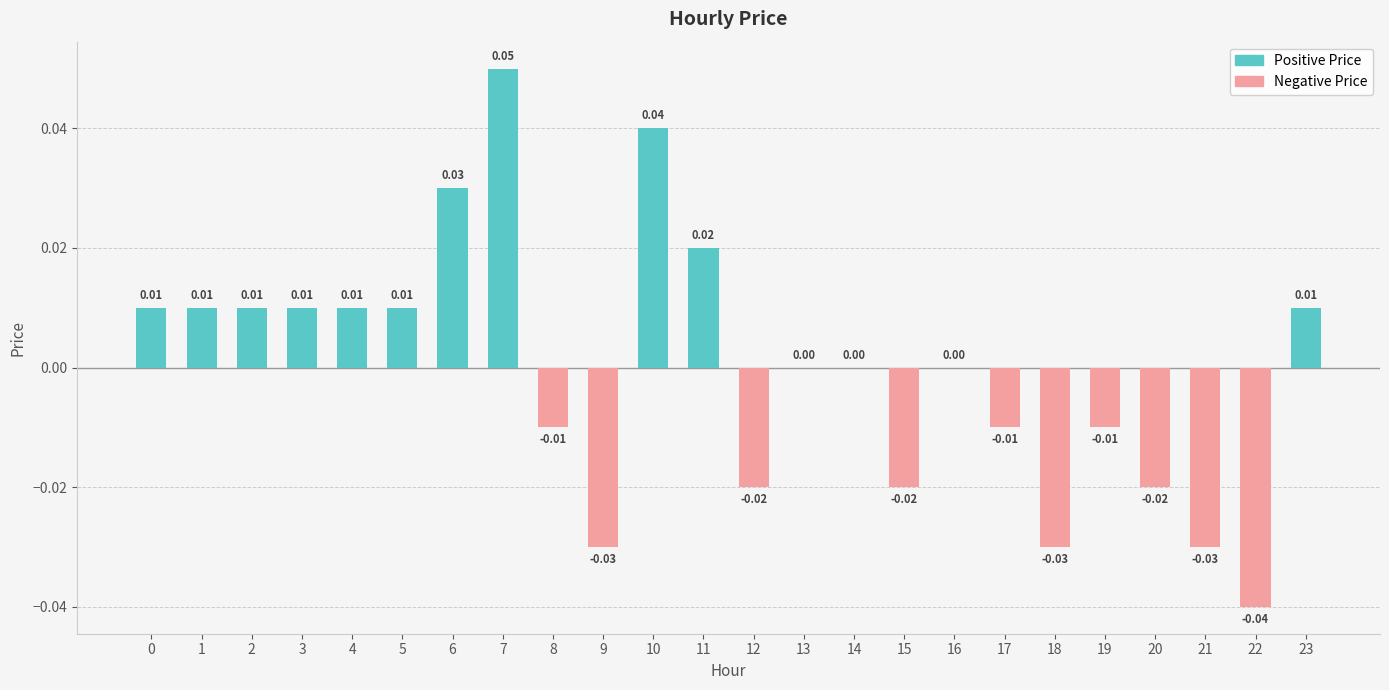

Are the bars horizontal?

No